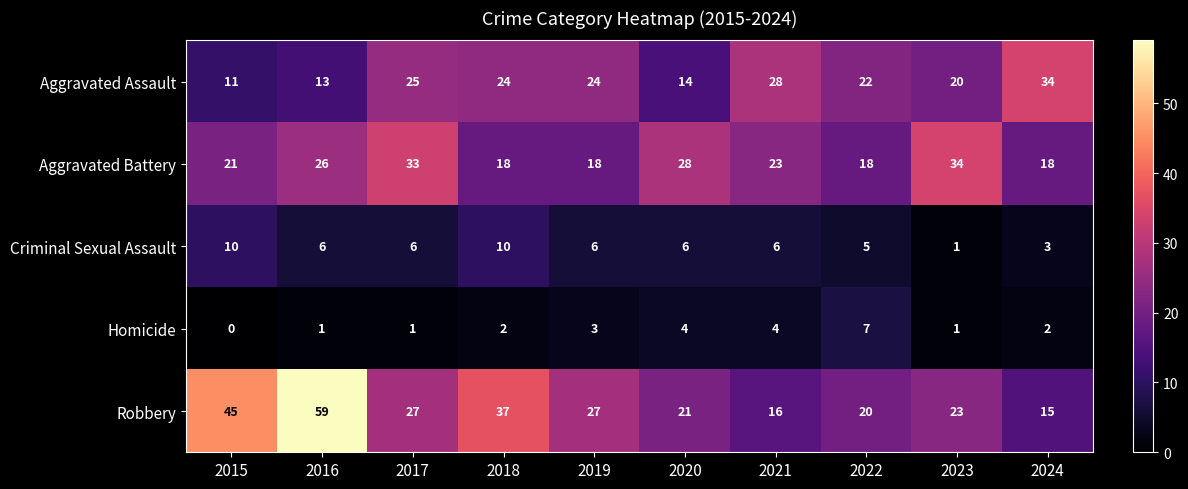

Is the value of Aggravated Assault at 2020 greater than the value of Criminal Sexual Assault at 2023?

Yes